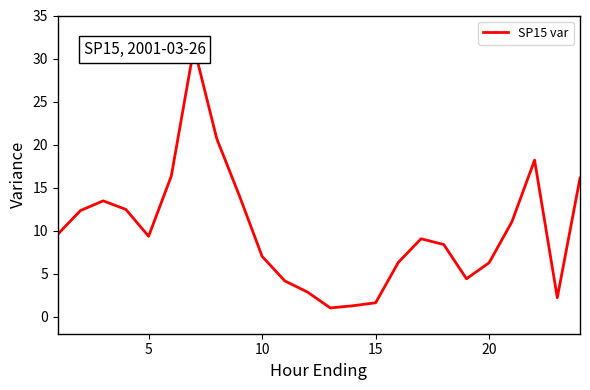

What is the smallest value displayed?

1.0